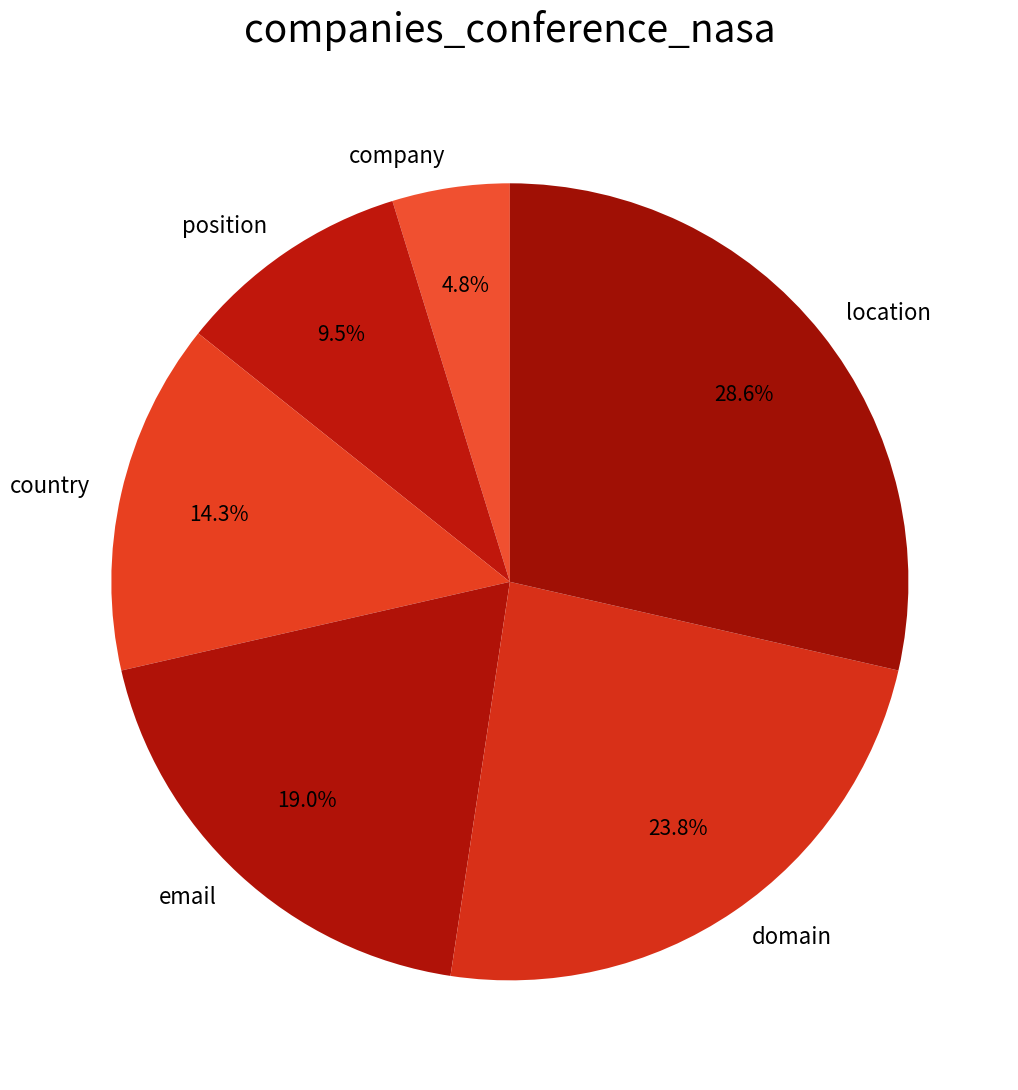

Does domain represent more than half of the total?

No